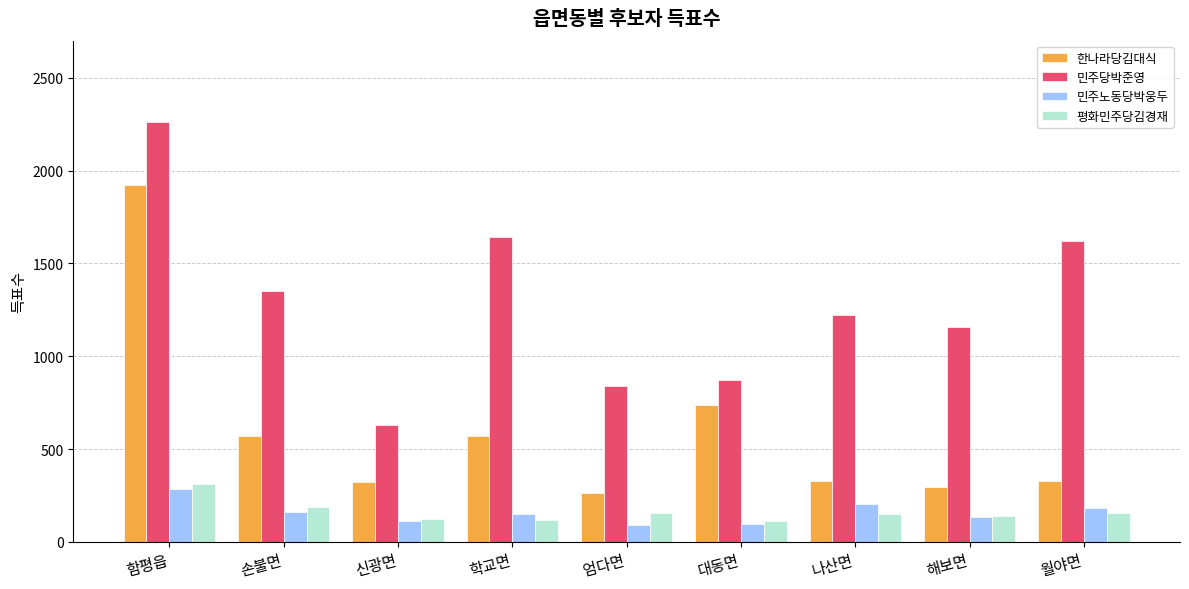

What is the label of the 9th bar from the right?

함평읍